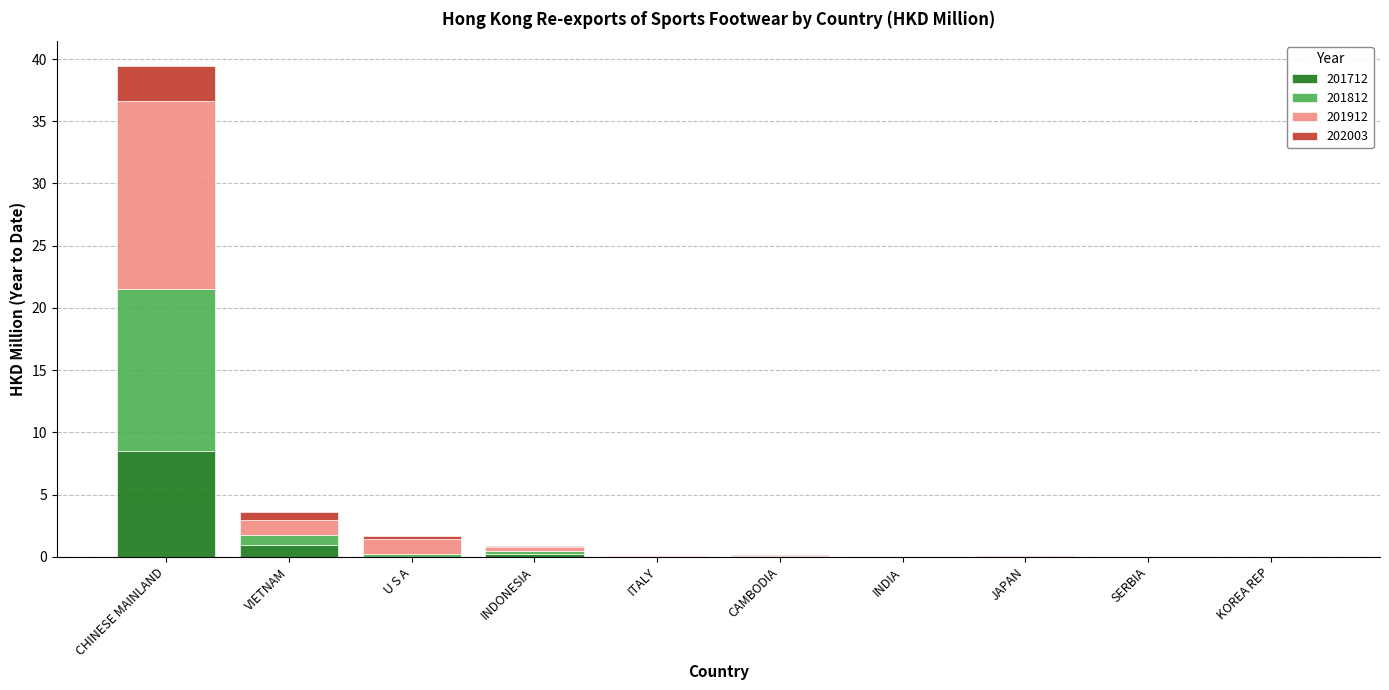

Is it true that 201712 equals 0.0 at SERBIA?

True